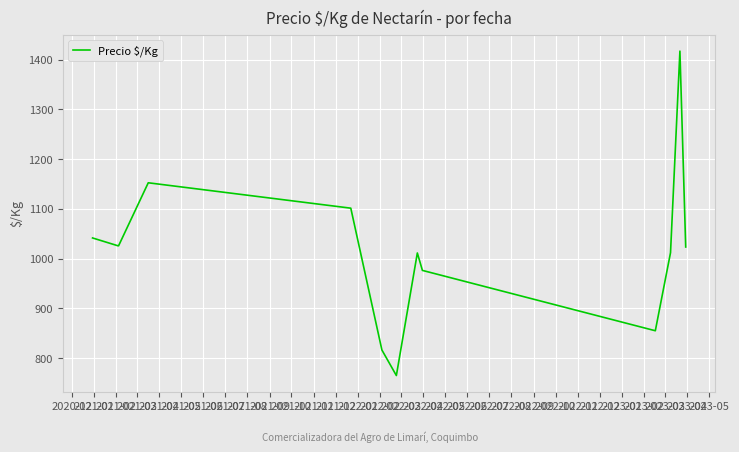

What is the difference between the maximum and minimum values?

651.7